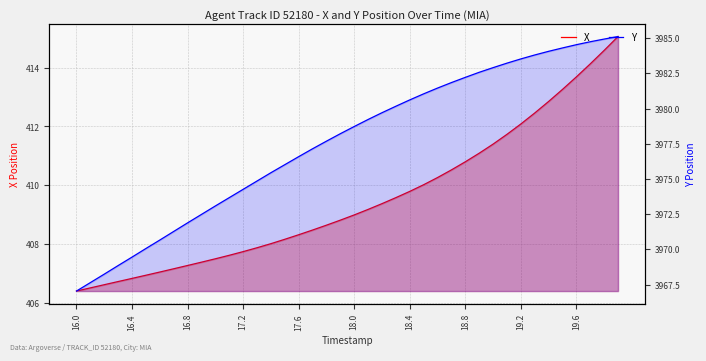

Reading left to right, list all the values displayed in this chart.

X: 406.4	406.5	406.6	406.7	406.8	406.9	407.0	407.2	407.3	407.4	407.5	407.6	407.7	407.9	408.0	408.2	408.3	408.5	408.6	408.8	409.0	409.2	409.4	409.6	409.8	410.0	410.3	410.5	410.8	411.1	411.4	411.7	412.1	412.5	412.9	413.3	413.7	414.1	414.6	415.1
Y: 3967.0	3967.6	3968.2	3968.8	3969.4	3970.1	3970.7	3971.3	3971.9	3972.5	3973.1	3973.7	3974.3	3974.8	3975.4	3976.0	3976.6	3977.1	3977.7	3978.2	3978.7	3979.2	3979.7	3980.2	3980.6	3981.0	3981.4	3981.8	3982.2	3982.6	3982.9	3983.2	3983.5	3983.8	3984.1	3984.3	3984.5	3984.7	3984.9	3985.1